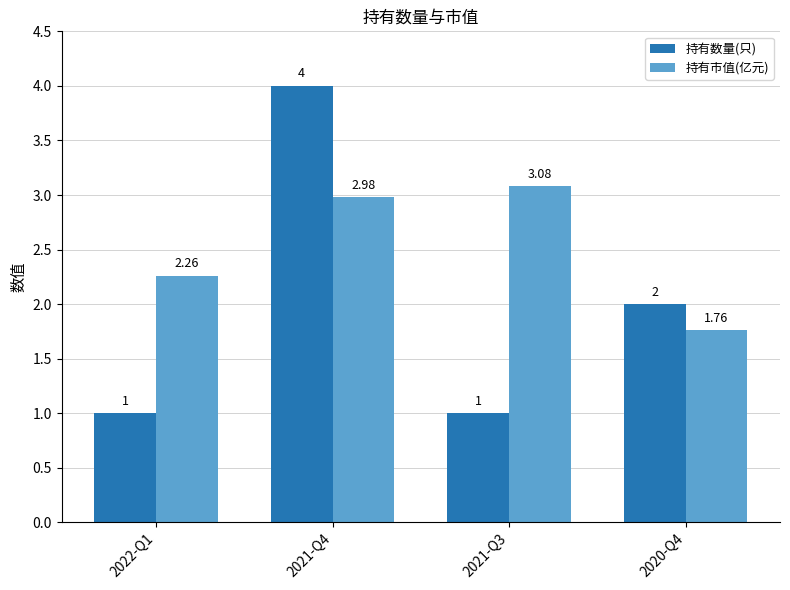

At which label does 持有数量(只) first exceed 2?

2021-Q4